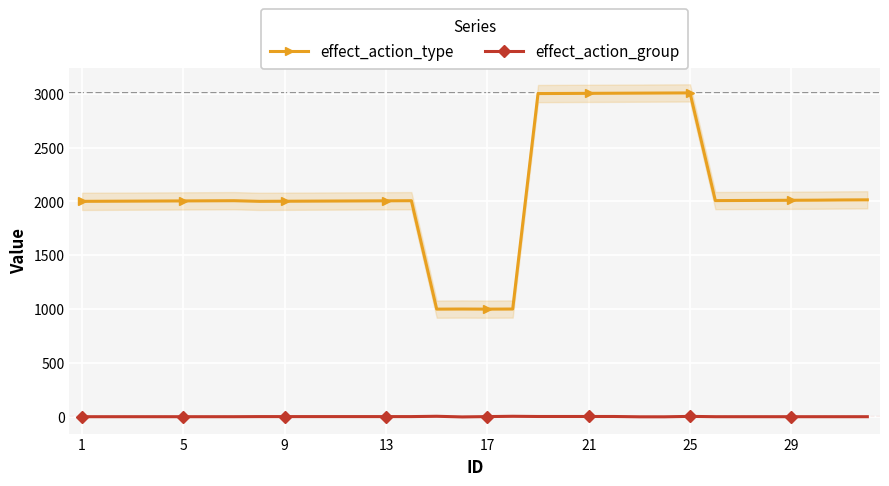

How many data points in effect_action_type are above 2007?

14